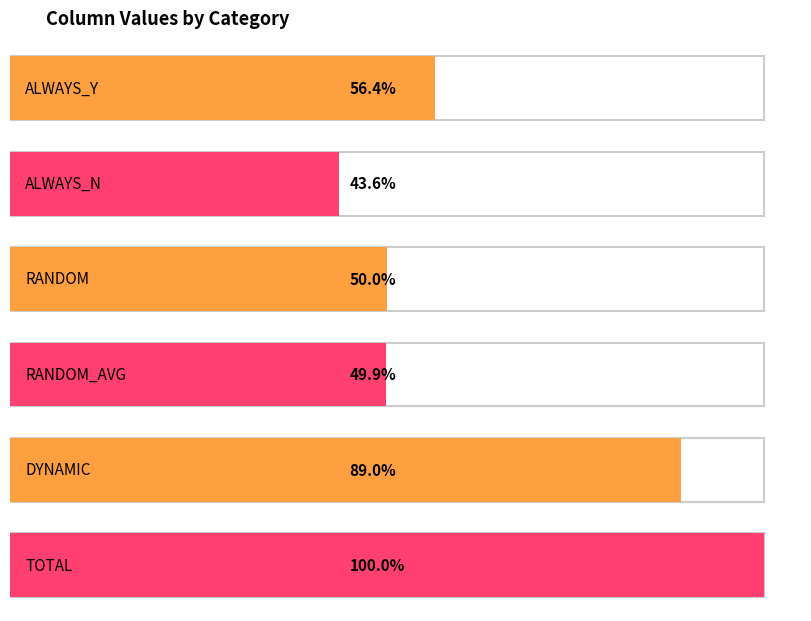

Which category has the lowest value across all series?

ALWAYS_N